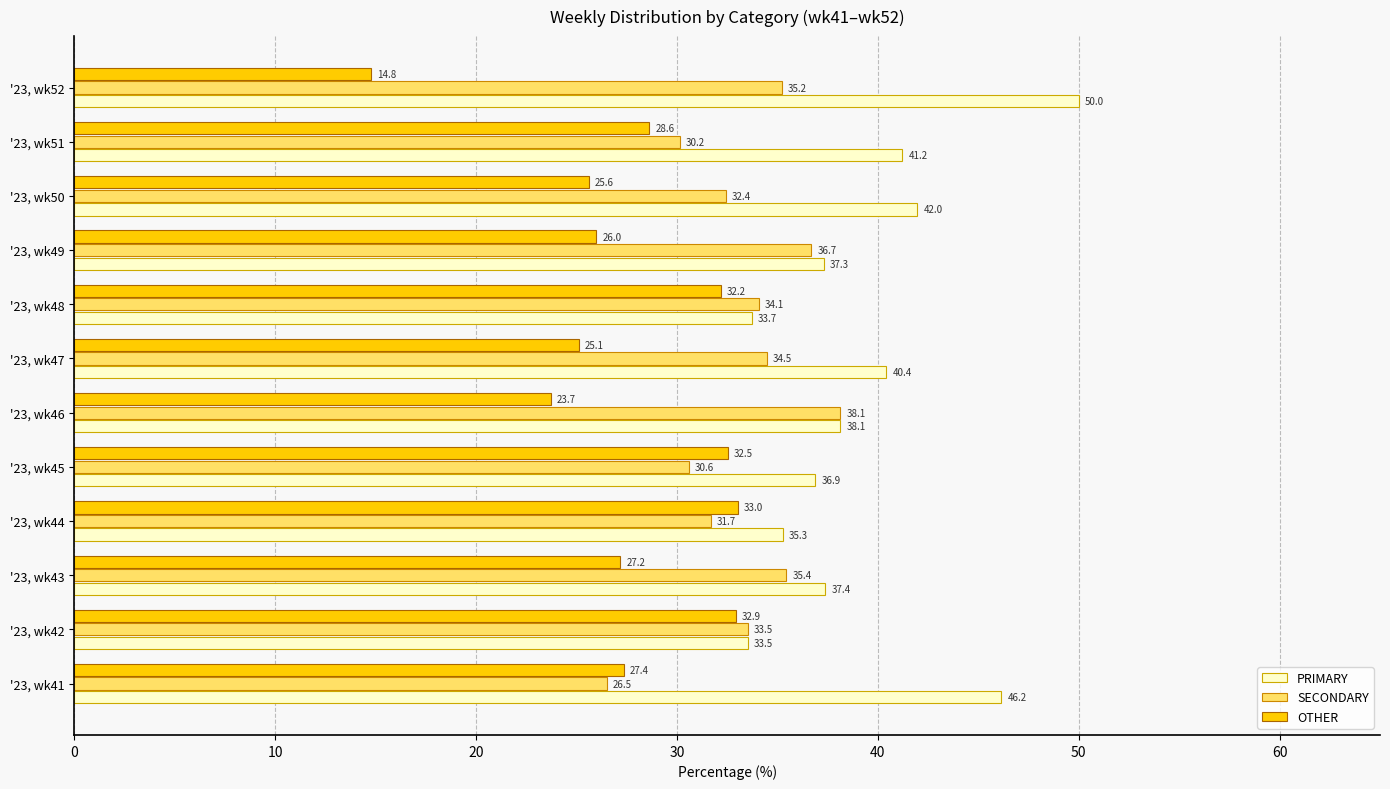

How many data points in PRIMARY are above 38?

6